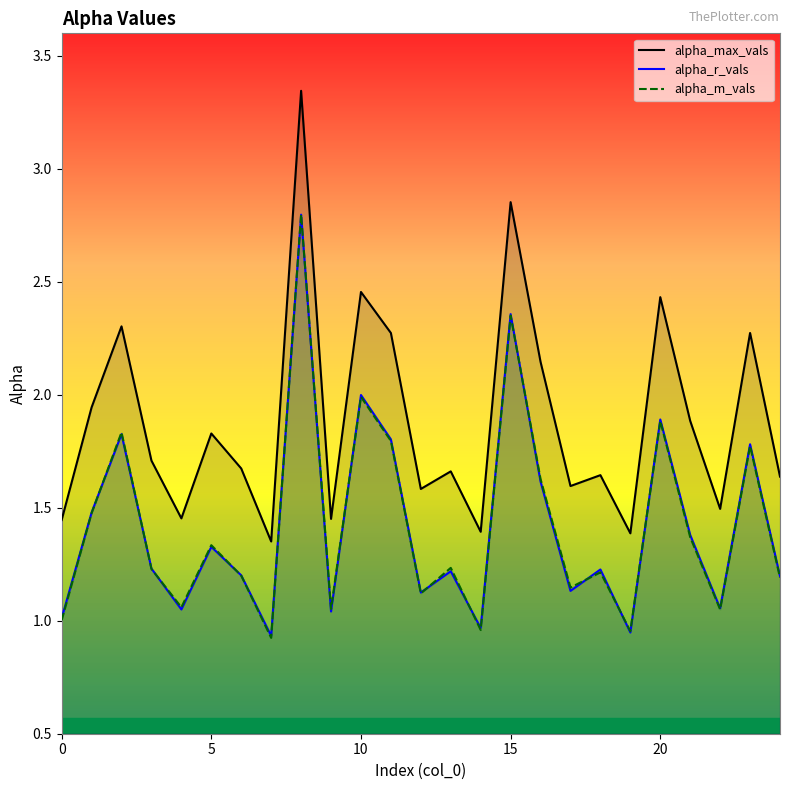

At which category does alpha_r_vals reach its first local peak?

2